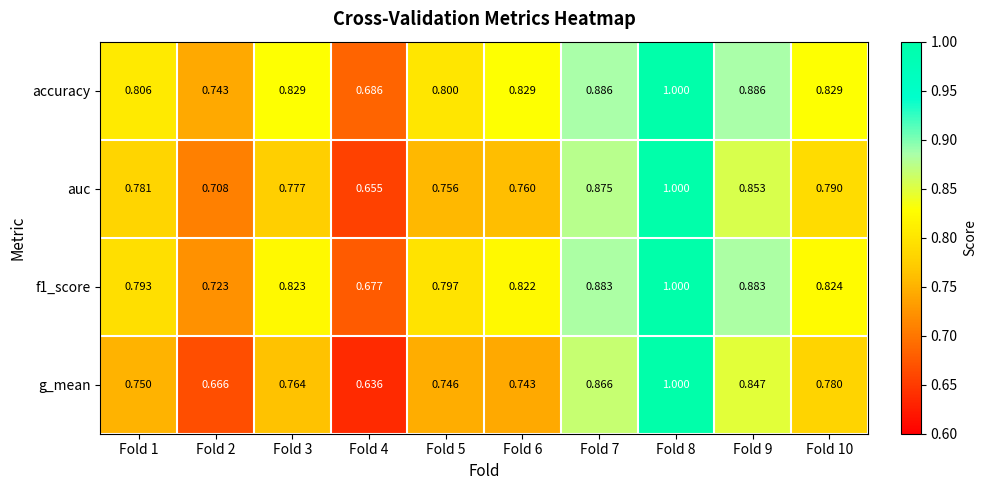

Between Fold 7 and Fold 10, which series saw the biggest shift?

g_mean